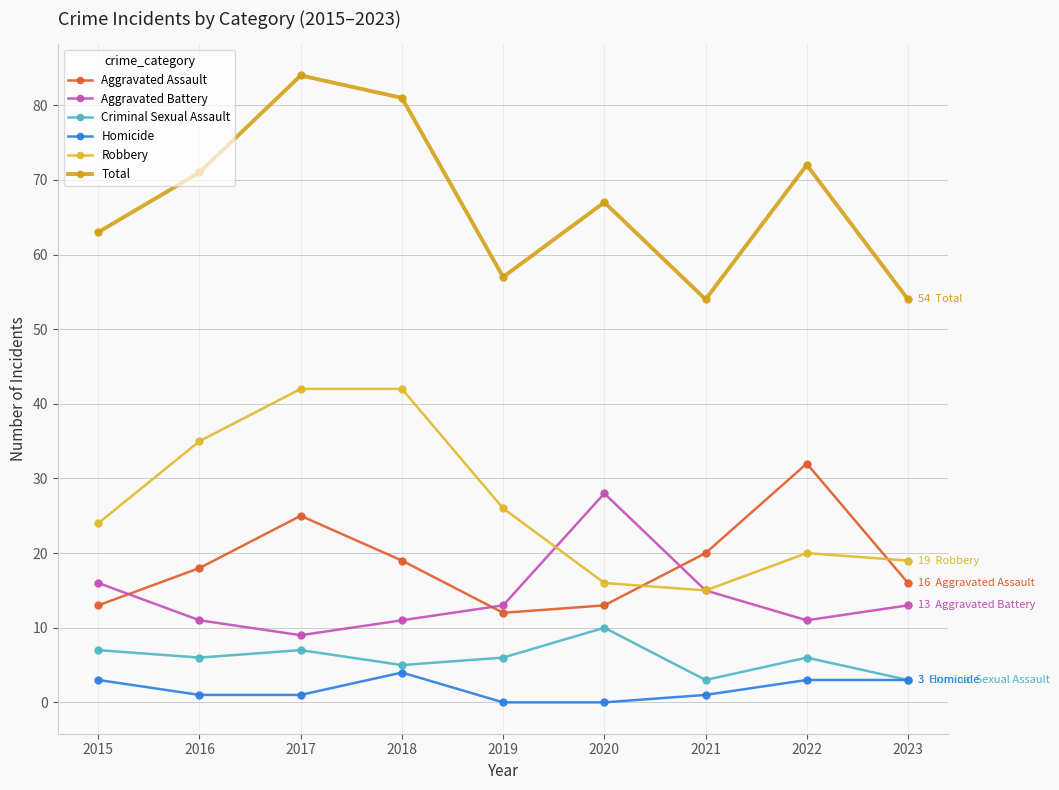

At which label does Homicide first exceed 1?

2015